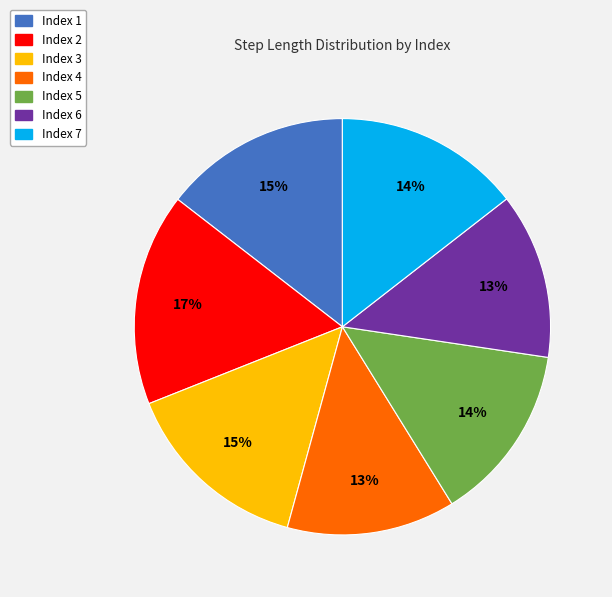

To the nearest percent, what is the average slice percentage?

14%